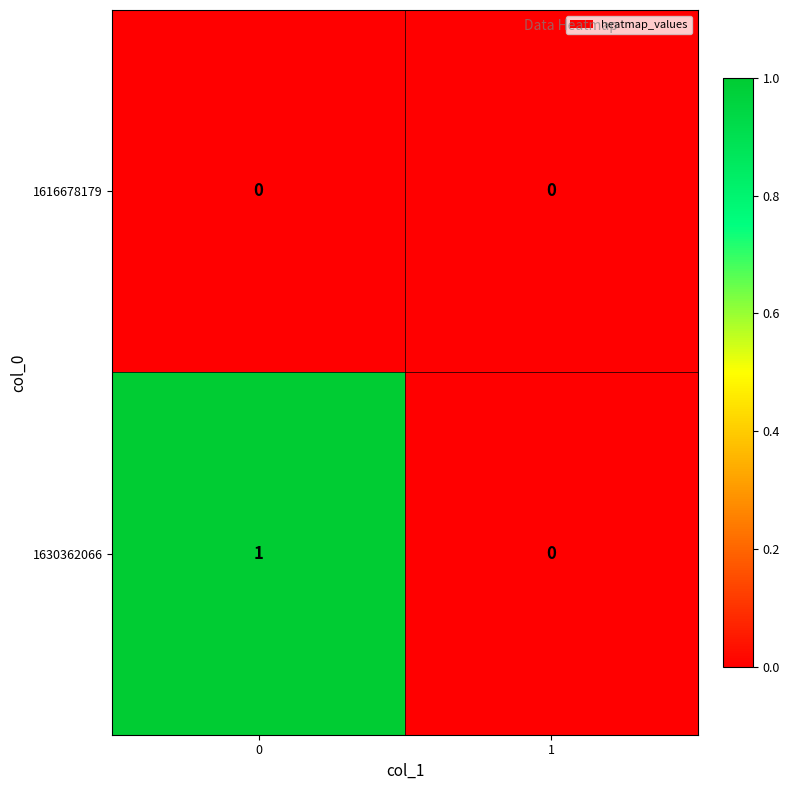

Reading right to left, extract all data points from this chart.

1616678179: 0	0
1630362066: 0	1